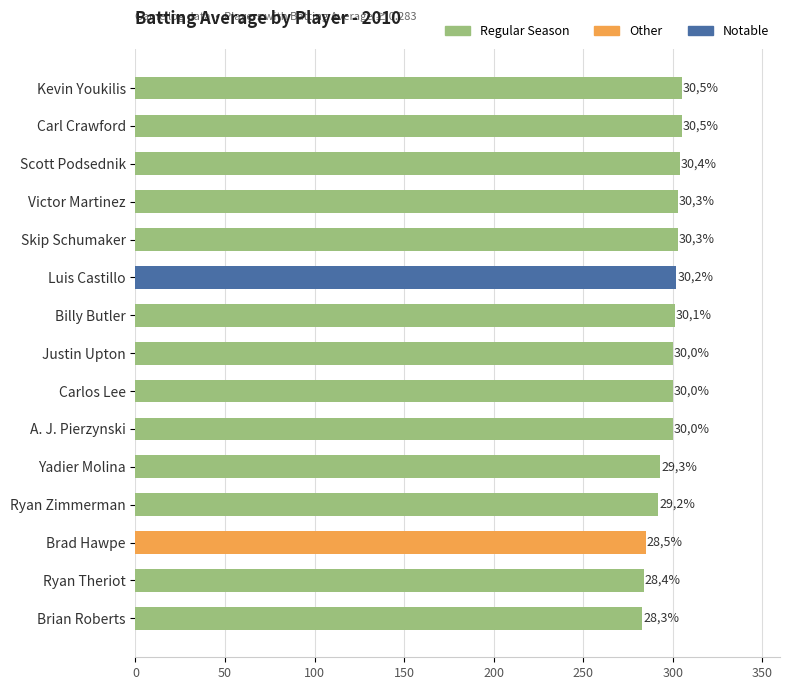

List the labels in order of value, largest first.

Carl Crawford, Kevin Youkilis, Scott Podsednik, Skip Schumaker, Victor Martinez, Luis Castillo, Billy Butler, Carlos Lee, A. J. Pierzynski, Justin Upton, Yadier Molina, Ryan Zimmerman, Brad Hawpe, Ryan Theriot, Brian Roberts